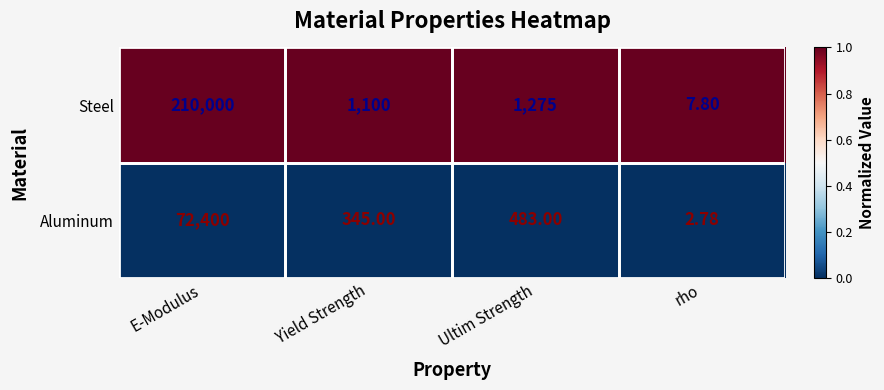

Which category has the highest value across all series?

E-Modulus